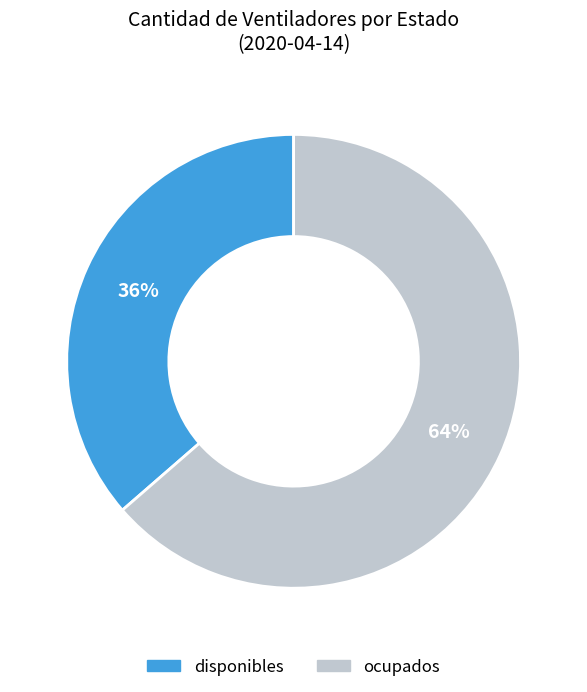

Which category has the smallest portion of the pie?

disponibles